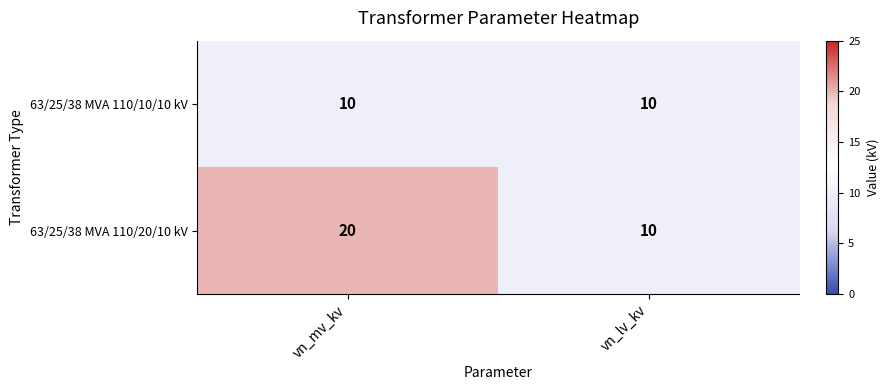

List the series in order of their overall mean, highest first.

63/25/38 MVA 110/20/10 kV, 63/25/38 MVA 110/10/10 kV